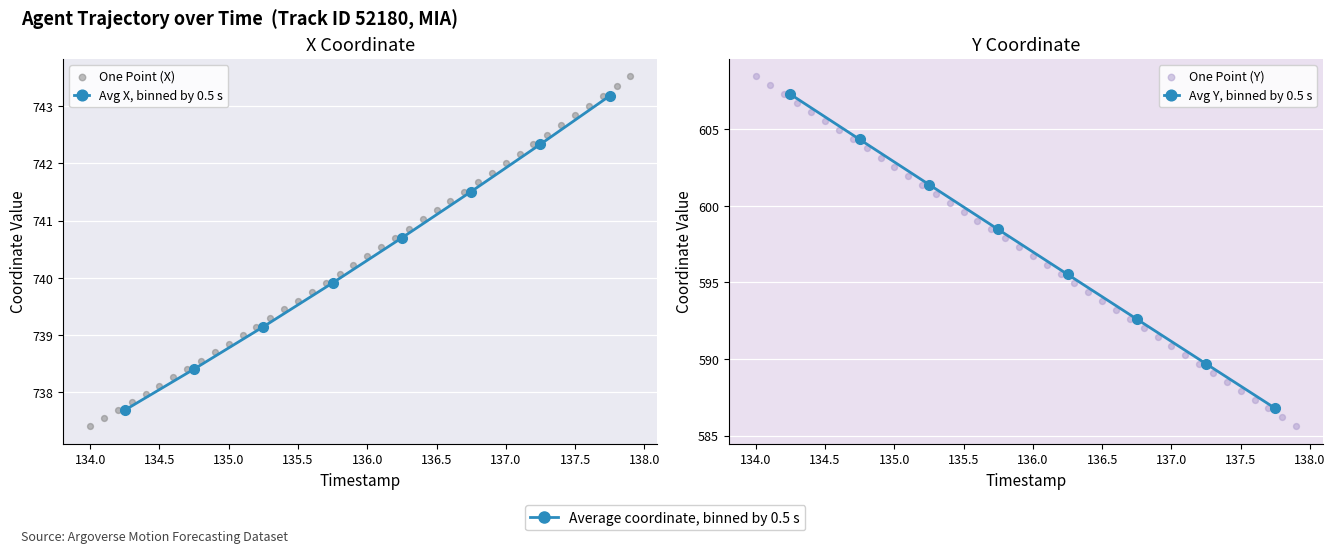

Which series has the largest Y range (max minus min)?

Y